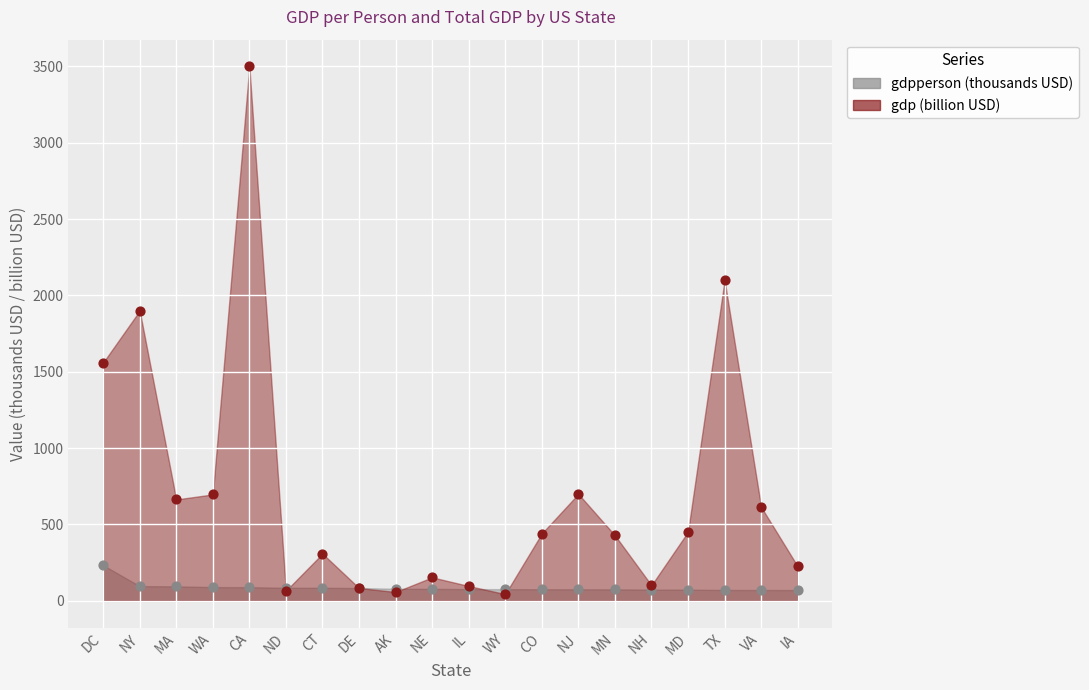

Across all series, what Y value is closest to 1772?

1900.0